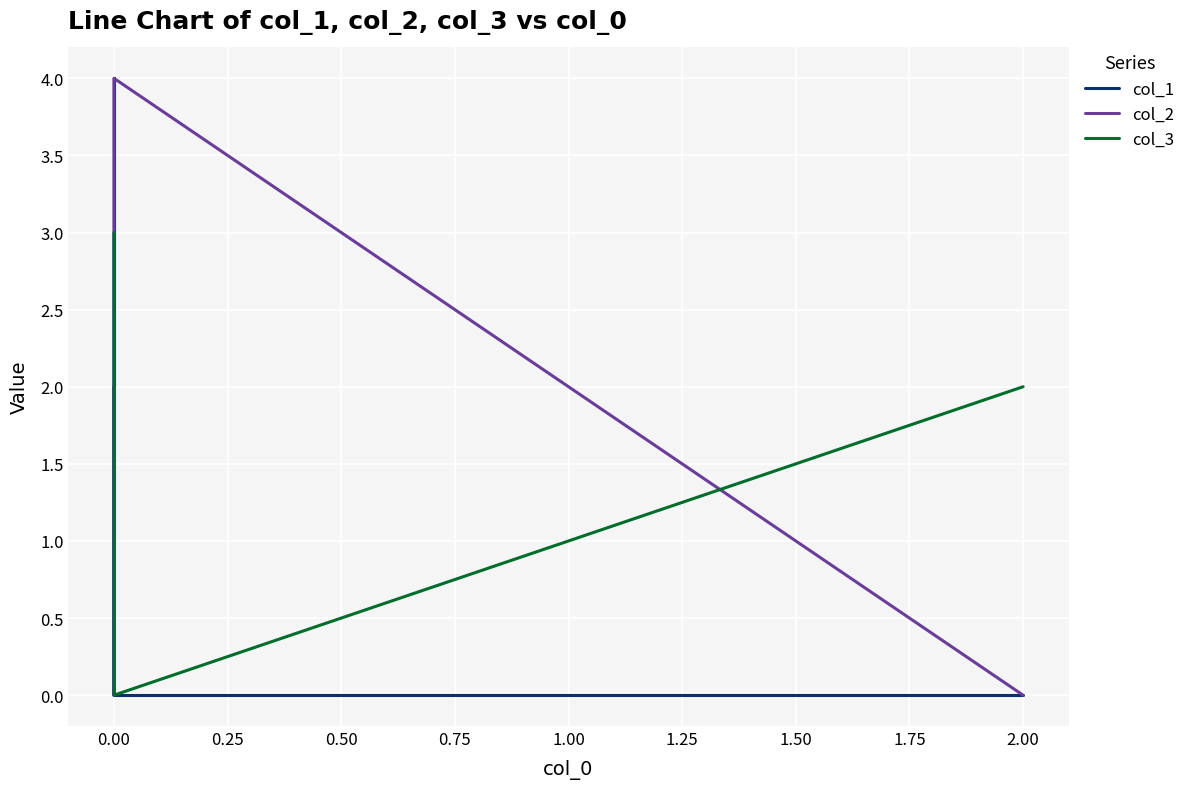

How many values in the col_1 series exceed 1?

2